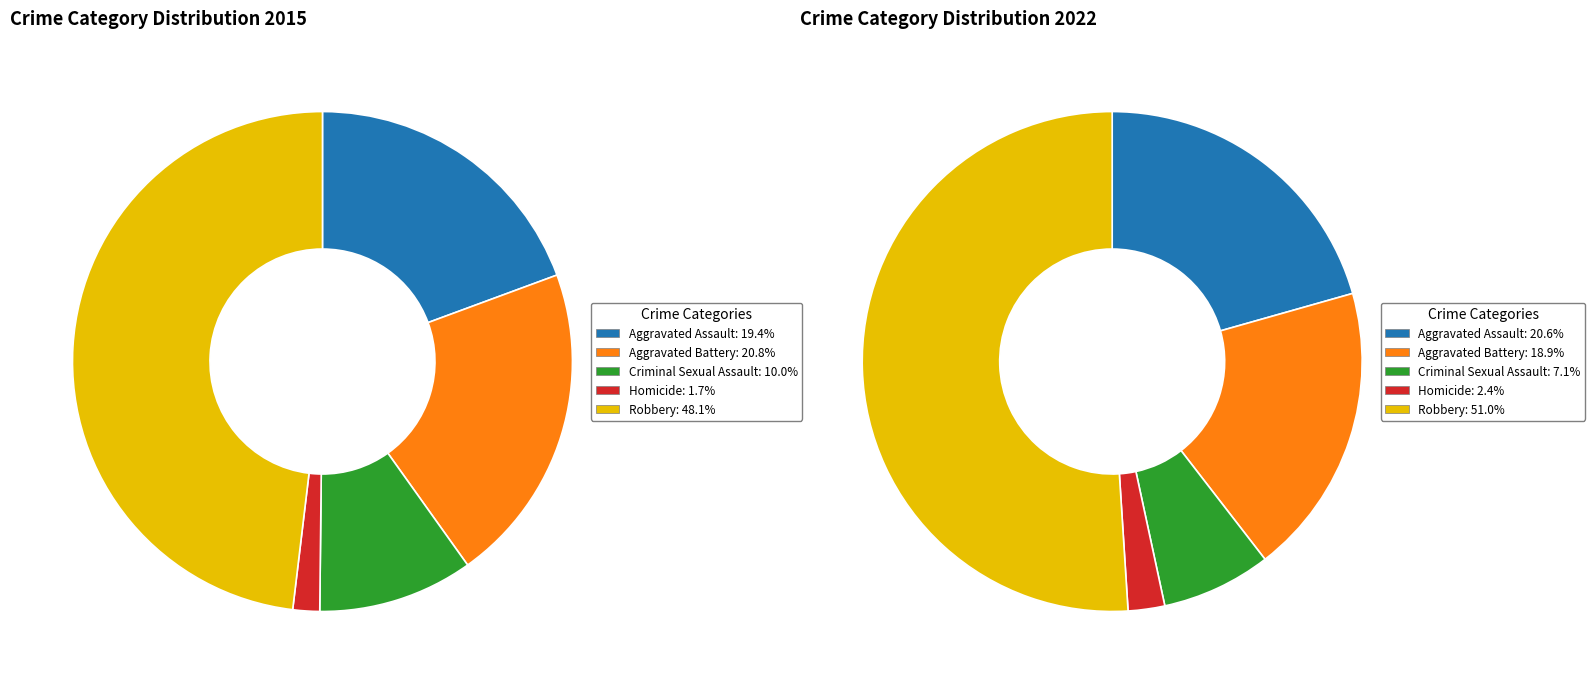

Which slice is the smallest?

3